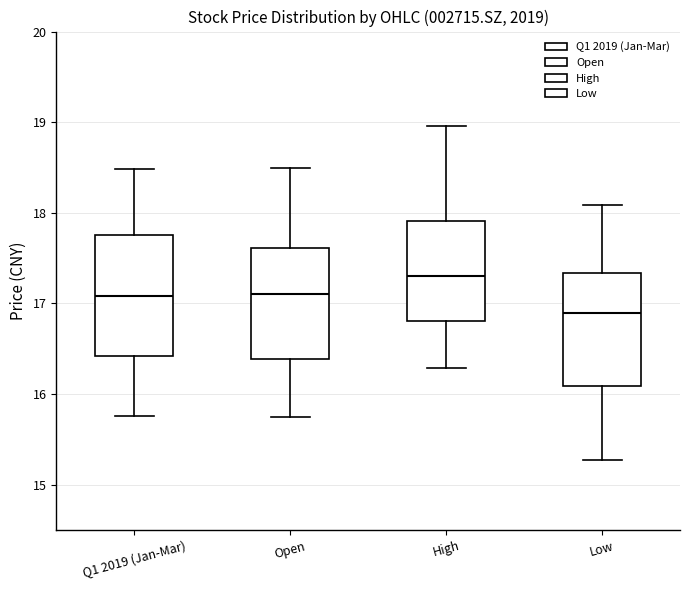

Where is the lower edge of the box for High on the y-axis? The values are not printed on the chart, so give them approximately, as read against the axis.

16.8